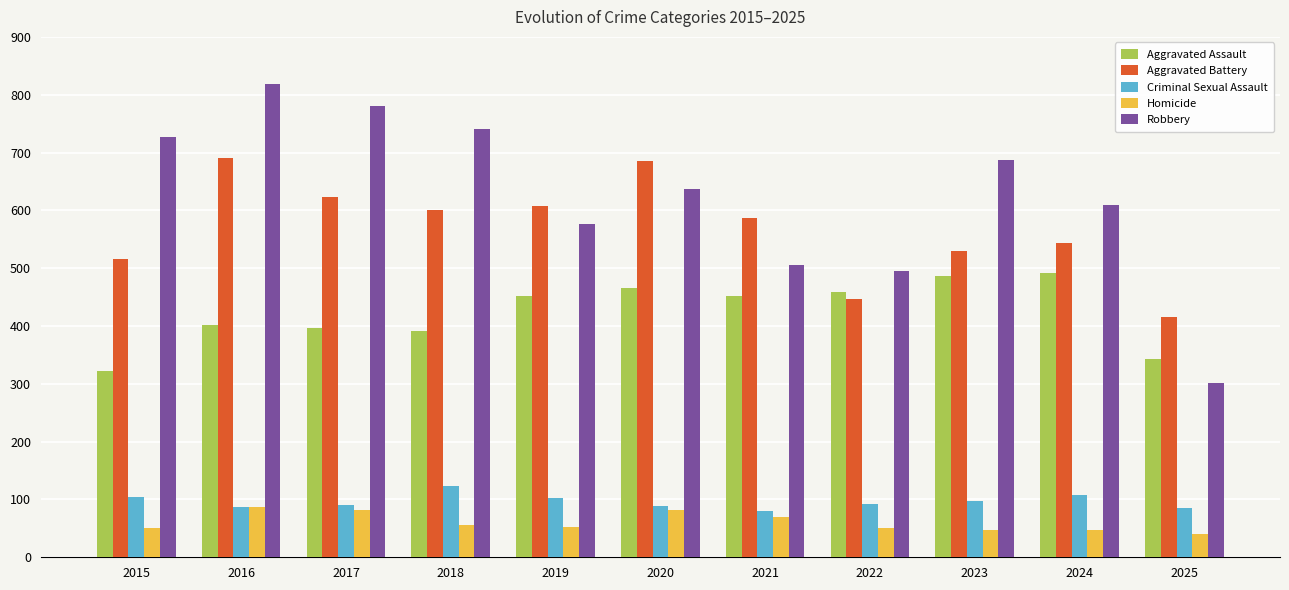

At which category does the chart reach its peak across all series?

2016